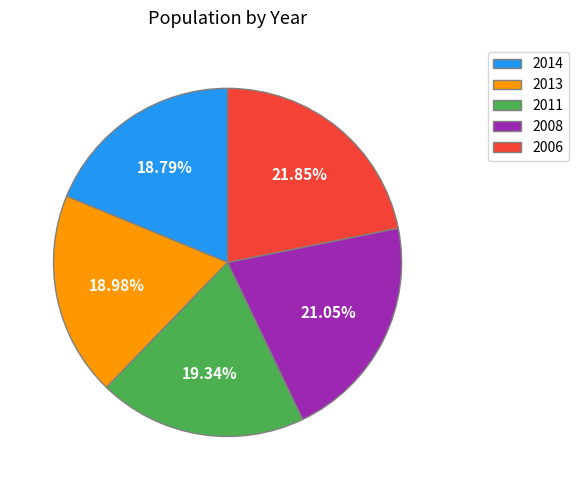

How many segments does this pie chart have?

5